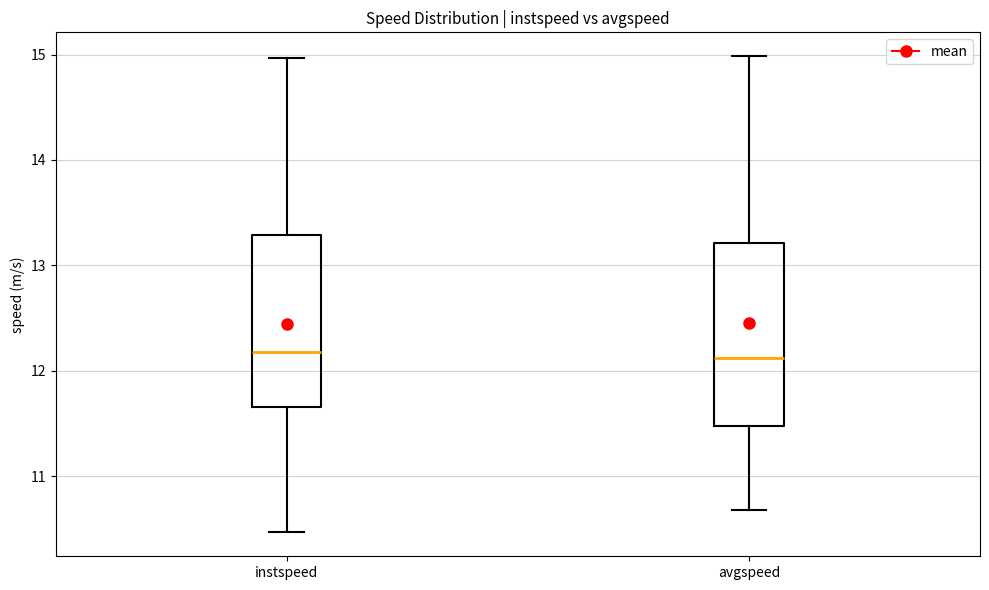

Where is the lower edge of the box for instspeed on the y-axis? The values are not printed on the chart, so give them approximately, as read against the axis.

11.7